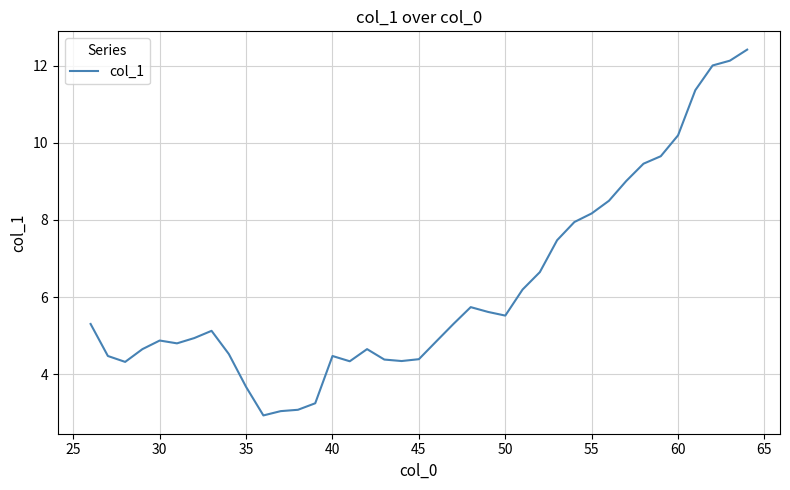

How many values are below 5?

19